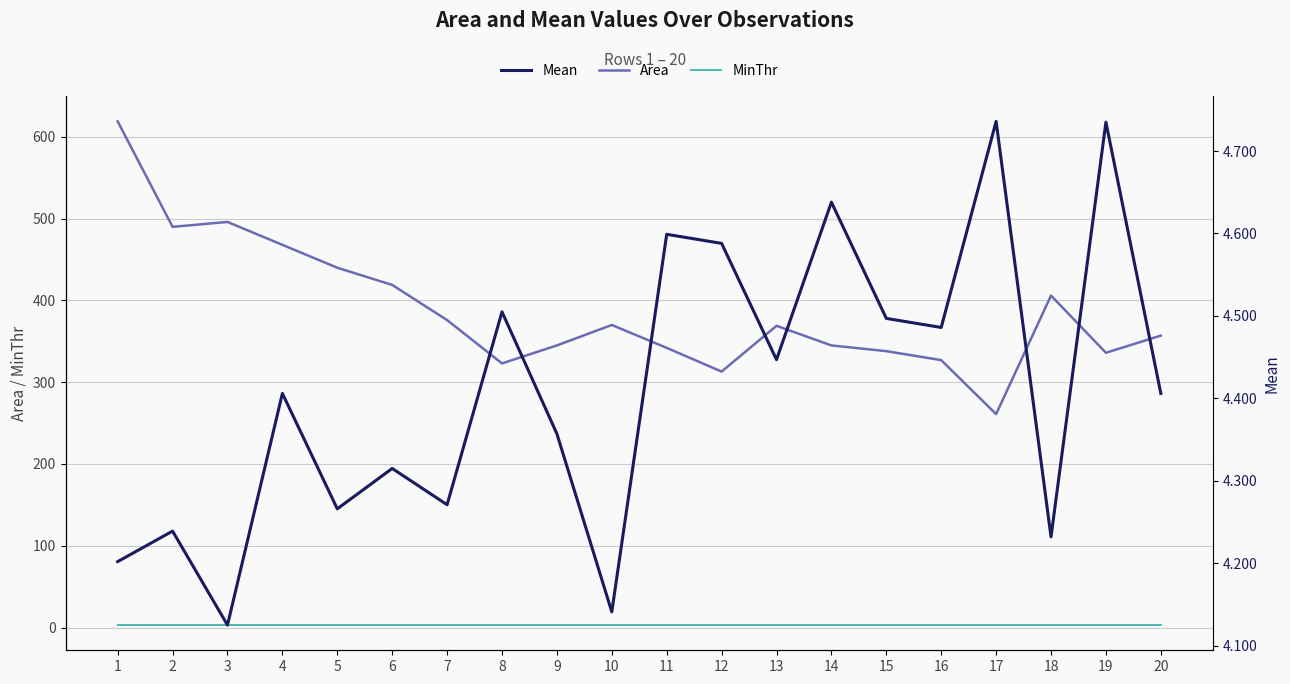

At which category does Mean reach its first local valley?

3